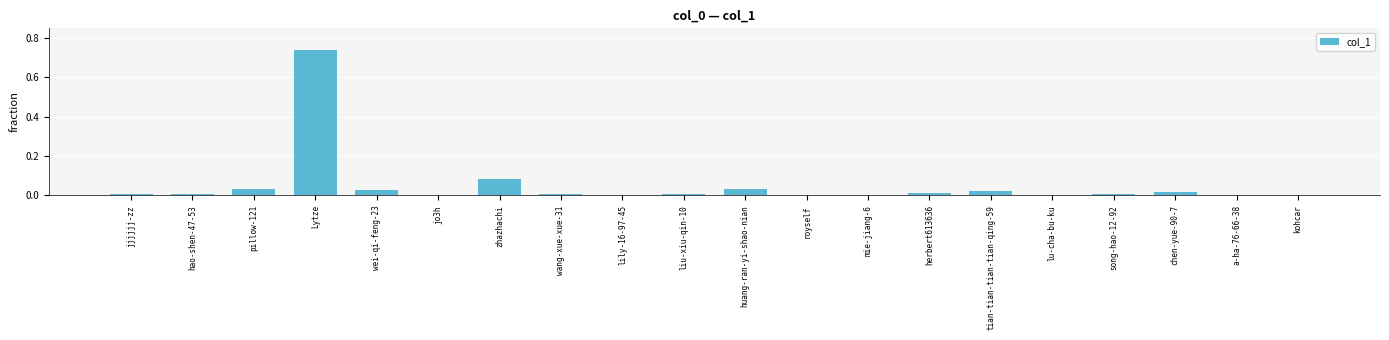

The value at jo3h is 0.0. True or false?

True